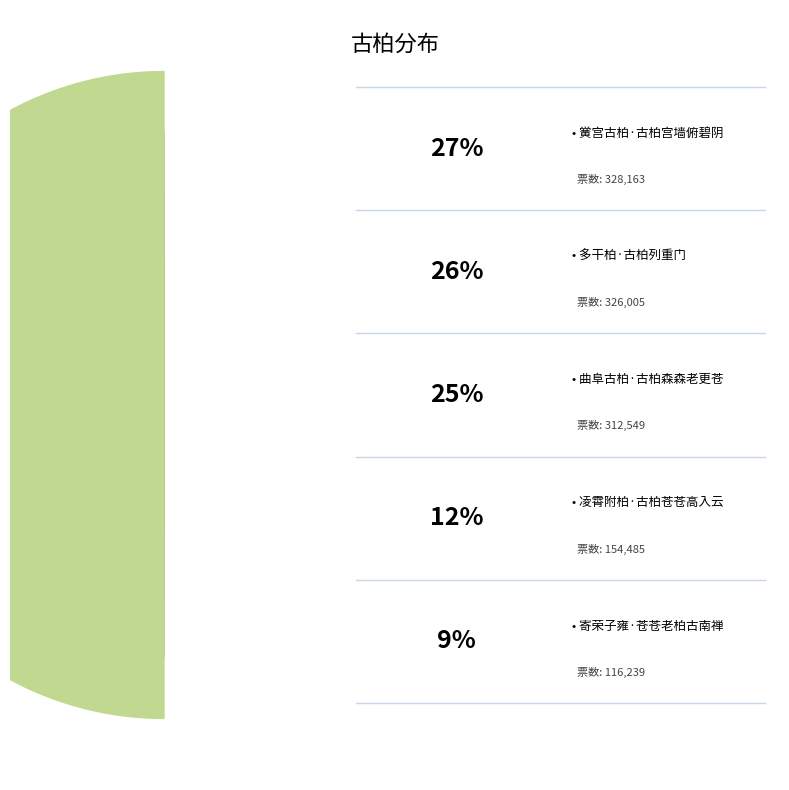

To the nearest percent, what is the difference between the 曲阜古柏·古柏森森老更苍 and 黉宫古柏·古柏宫墙俯碧阴 slice percentages?

1%